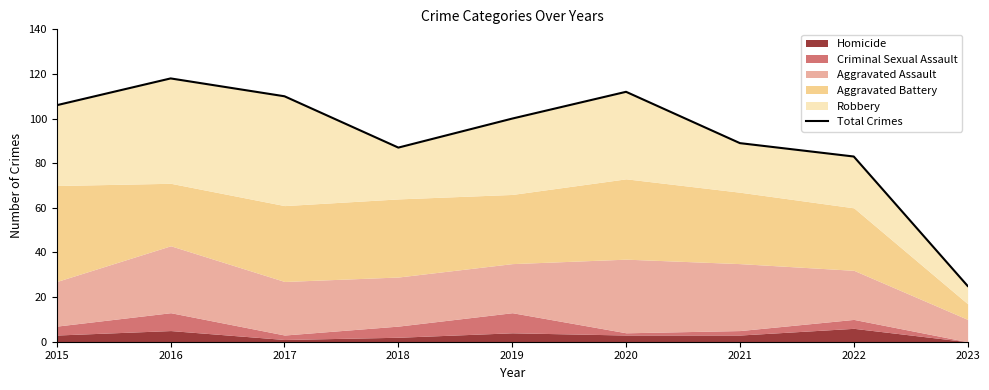

How many data points are above 100?

4